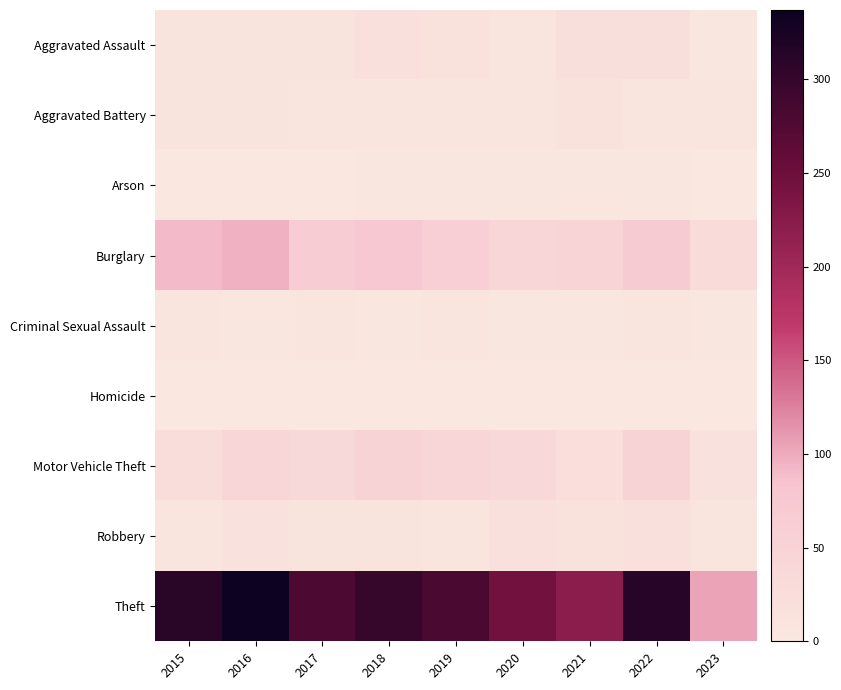

Rank the series by their maximum value, from lowest to highest.

Homicide, Arson, Criminal Sexual Assault, Aggravated Battery, Robbery, Aggravated Assault, Motor Vehicle Theft, Burglary, Theft